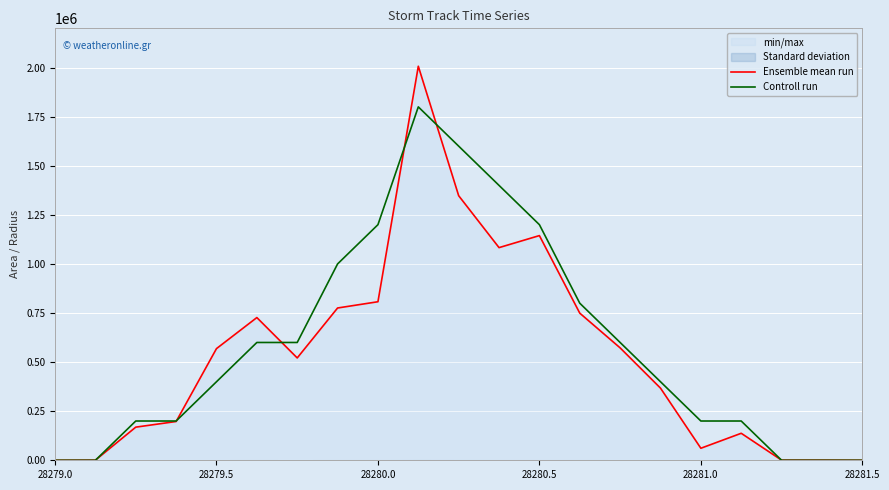

Where is Controll run nearest to the value 900000?

7